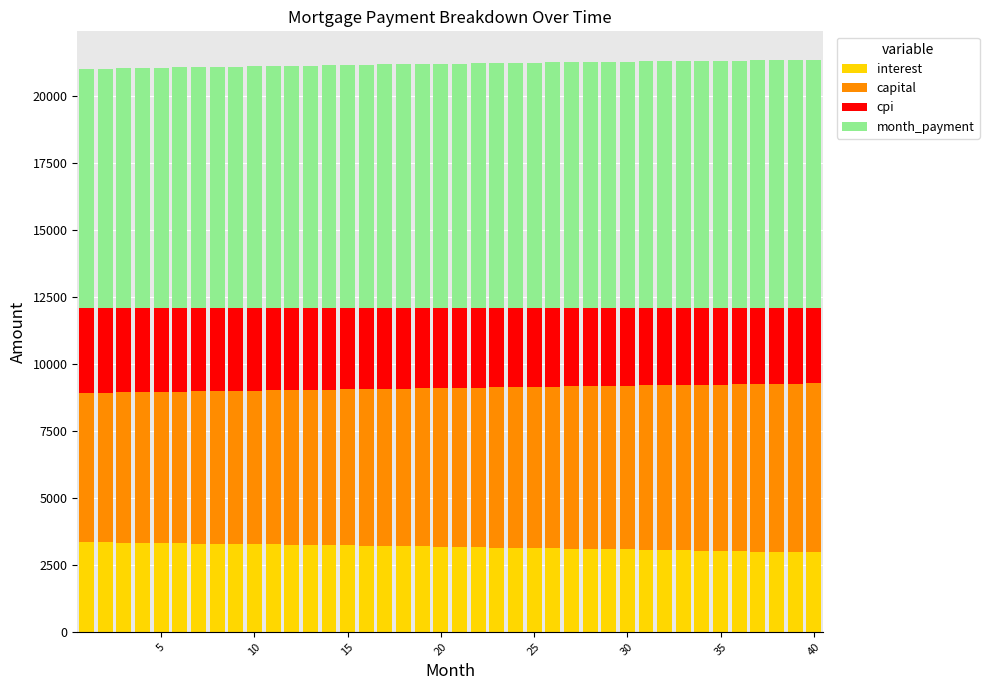

What is the highest value of the interest series?

3343.9